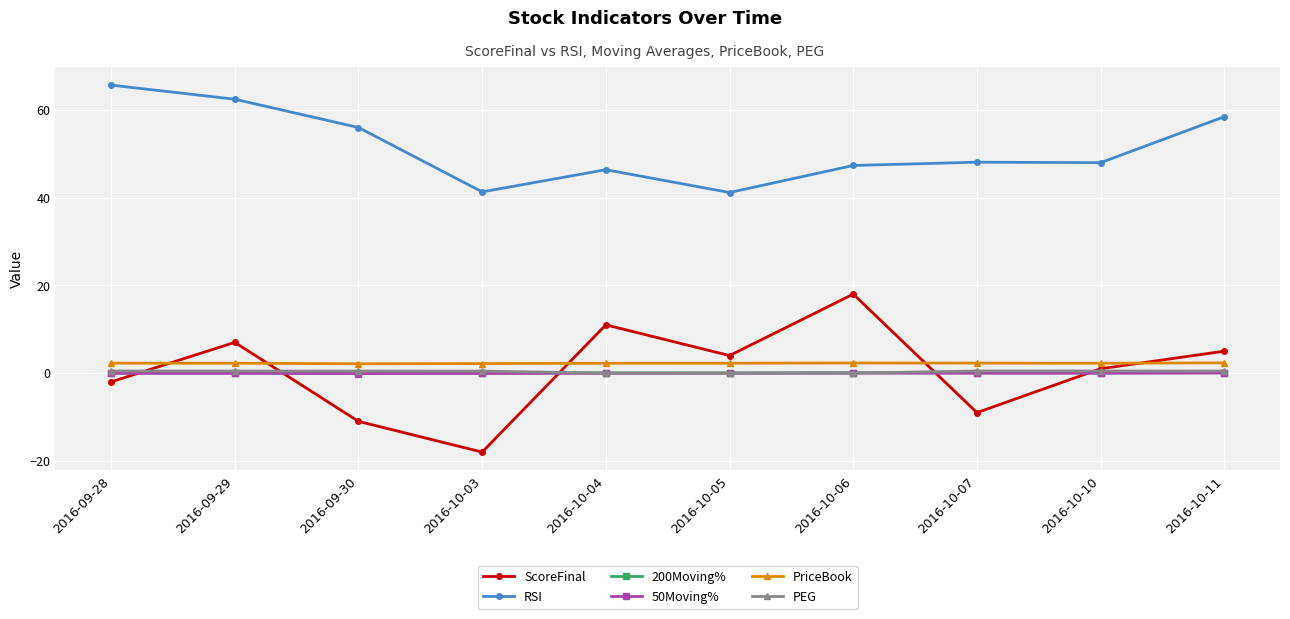

At which category does RSI reach its first local peak?

2016-10-04